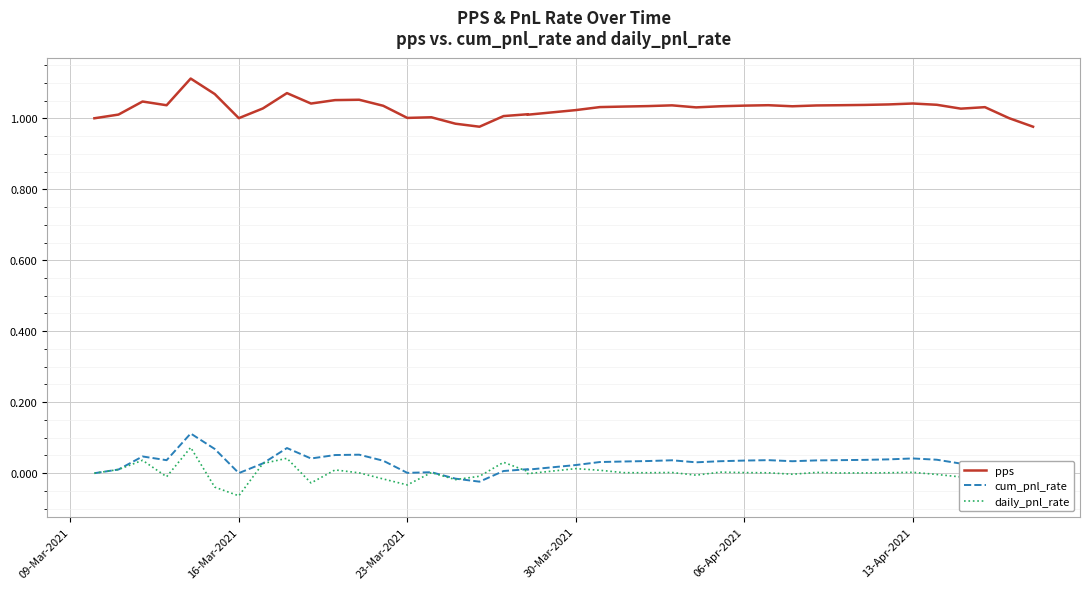

True or false: pps and daily_pnl_rate cross at least once.

False